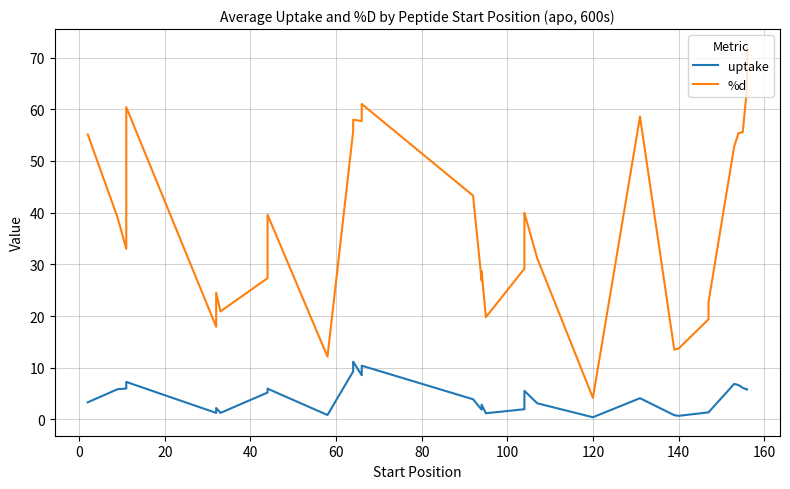

How many data points does each series have?

38